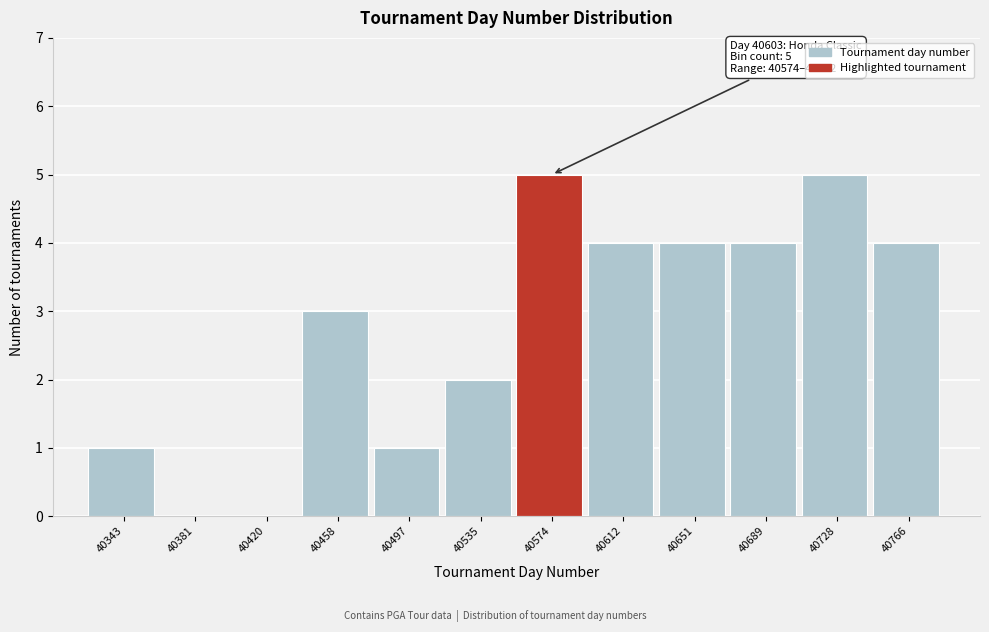

Reading left to right, transcribe all the data shown in this chart.

40343=1	40381=0	40420=0	40458=3	40497=1	40535=2	40574=5	40612=4	40651=4	40689=4	40728=5	40766=4